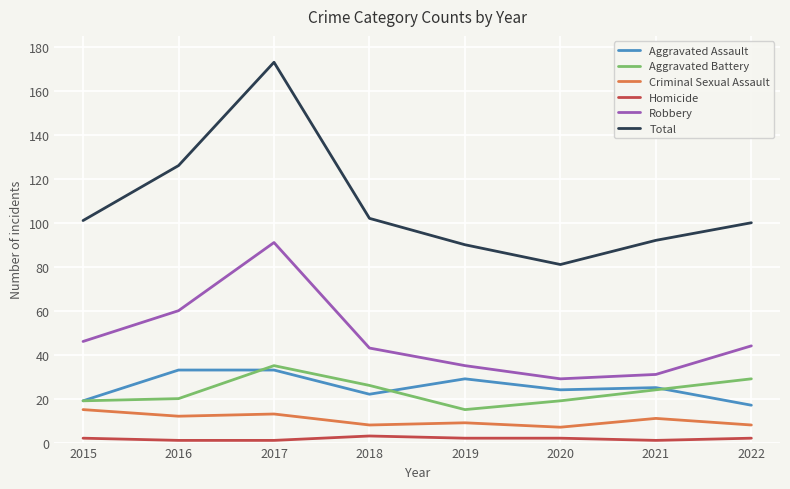

What is the average value of the Robbery series?

47